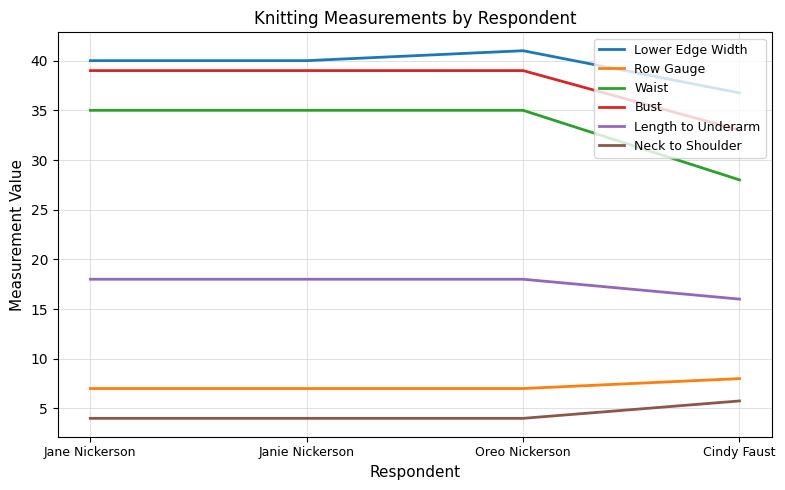

At how many categories does at least one series exceed 18?

4